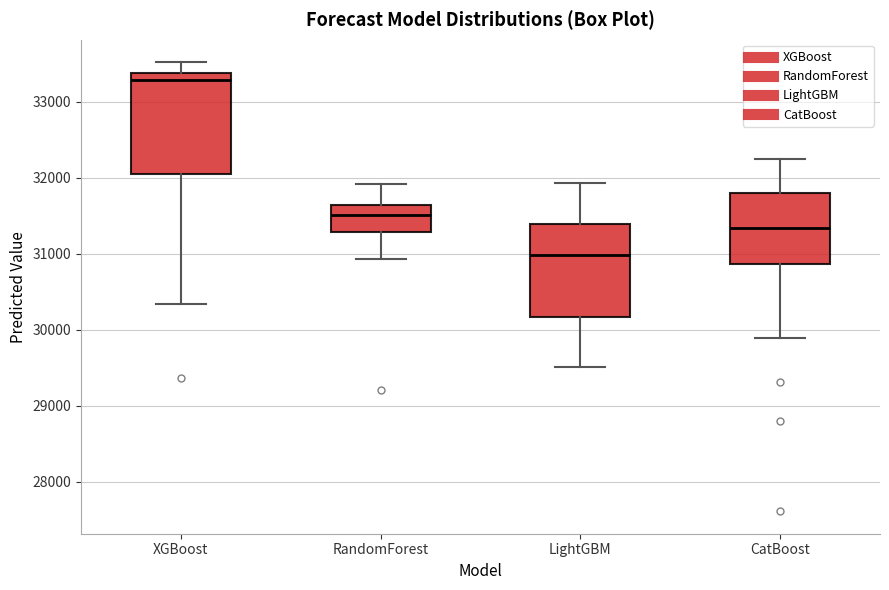

Reading left to right, read every box against the y-axis: the position of its median line, the range the box covers, and the ends of its whiskers. The values are not printed on the chart, so give them approximately, as read against the axis.

XGBoost: median 33300, box 32100 to 33400, whiskers 30300 to 33500
RandomForest: median 31500, box 31300 to 31600, whiskers 30900 to 31900
LightGBM: median 31000, box 30200 to 31400, whiskers 29500 to 31900
CatBoost: median 31300, box 30900 to 31800, whiskers 29900 to 32300